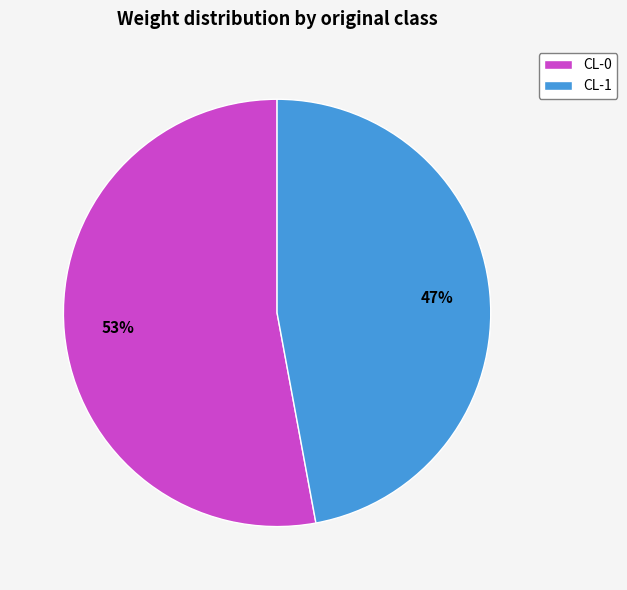

Is the sum of CL-1 and CL-0 greater than half?

Yes